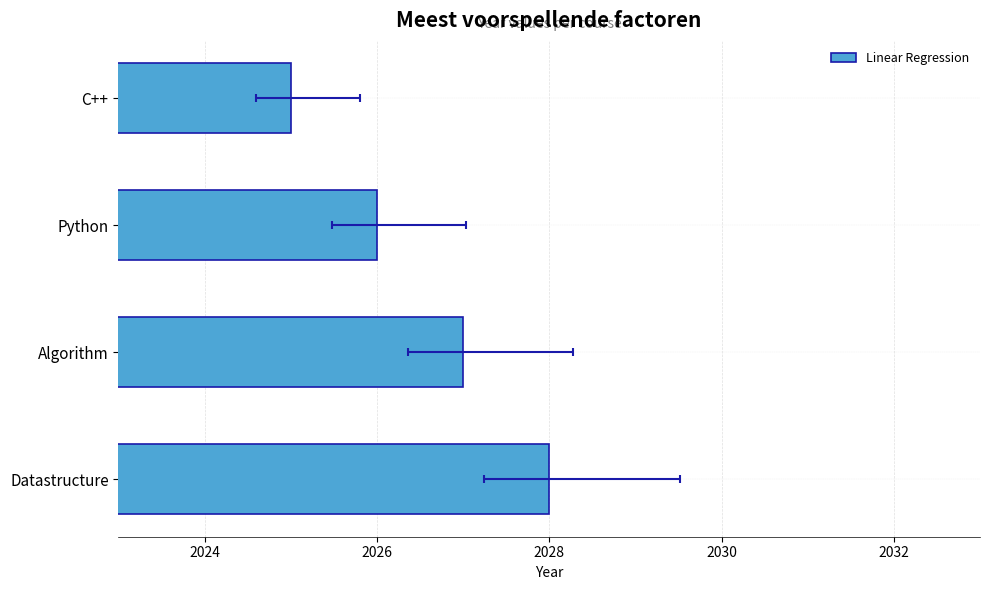

Reading right to left, what are all the values shown in this chart?

2028	2027	2026	2025